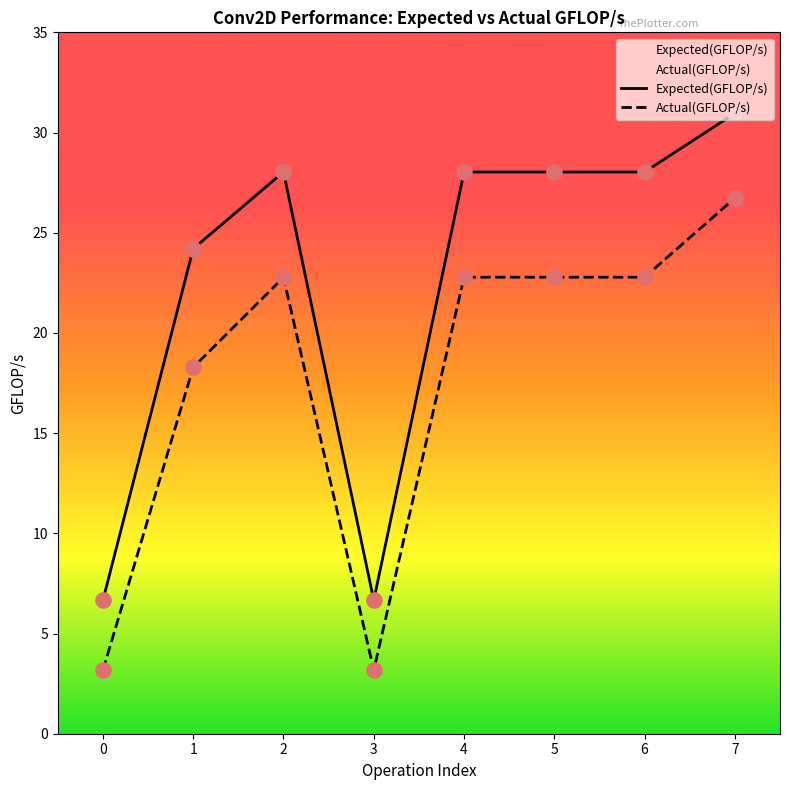

What are all the series names shown in the legend?

Expected(GFLOP/s), Actual(GFLOP/s)